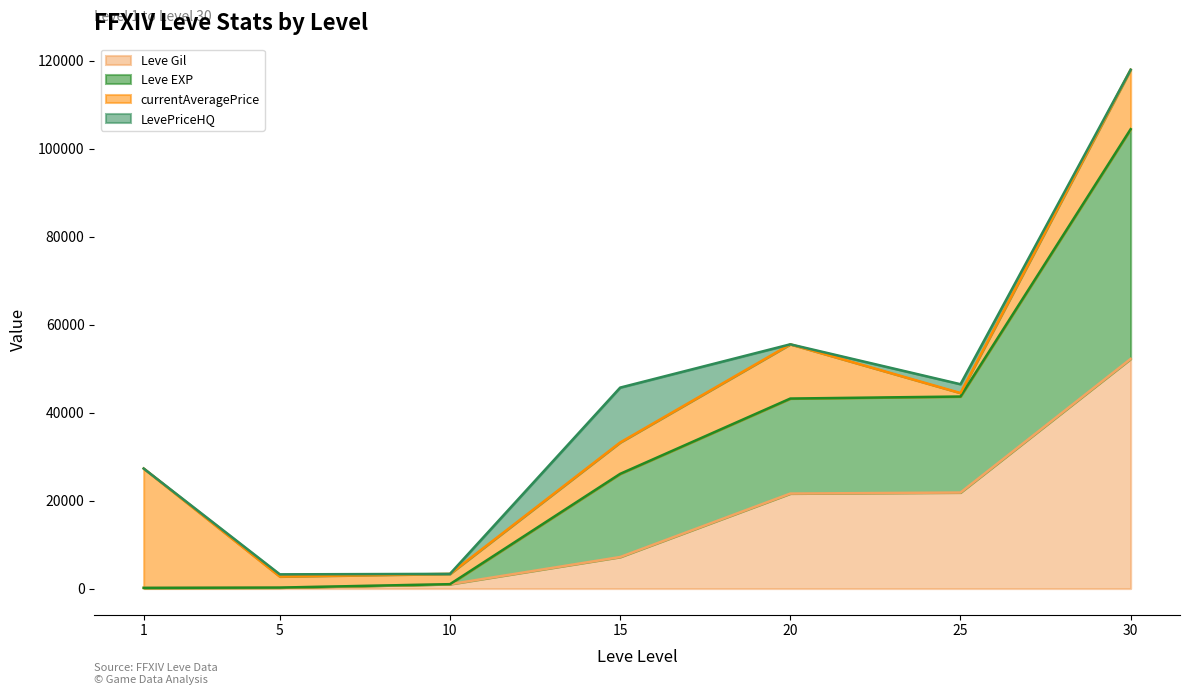

Which series has the largest total across all categories?

Leve EXP